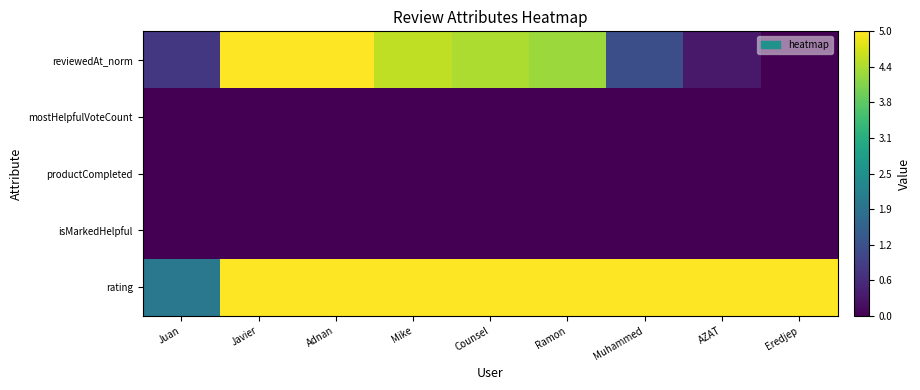

List the series in order of their peak value, highest first.

rating, reviewedAt_norm, isMarkedHelpful, productCompleted, mostHelpfulVoteCount